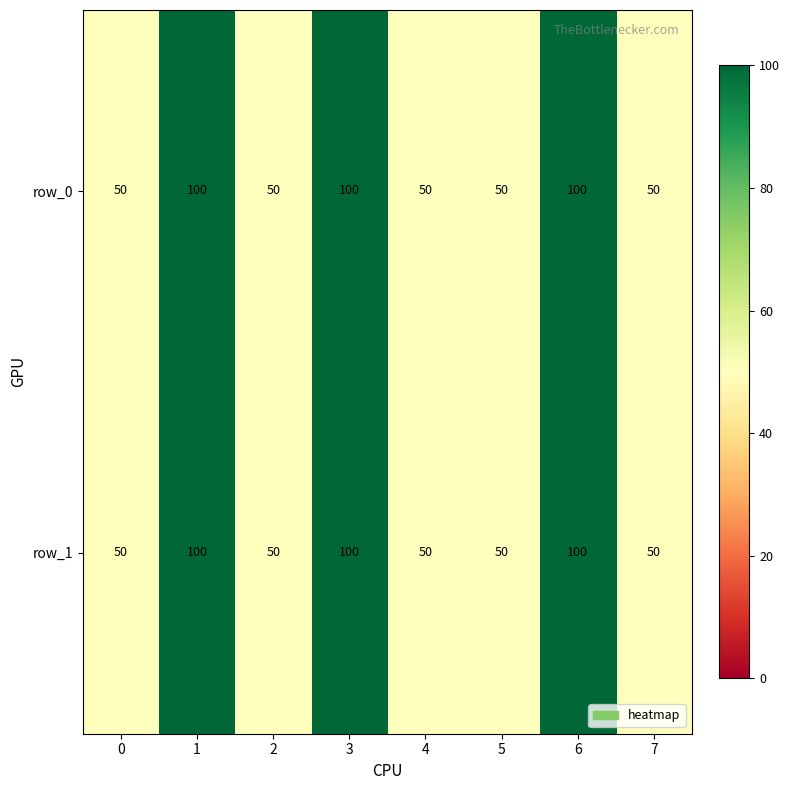

What is the difference between the maximum and minimum values in the row_0 series?

50